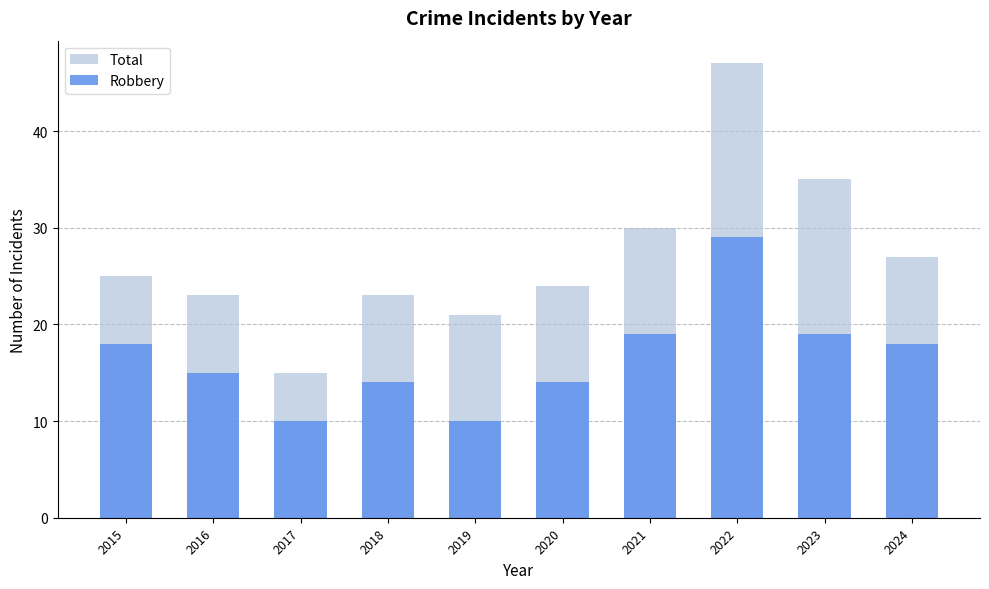

What is the maximum value shown in the chart?

47